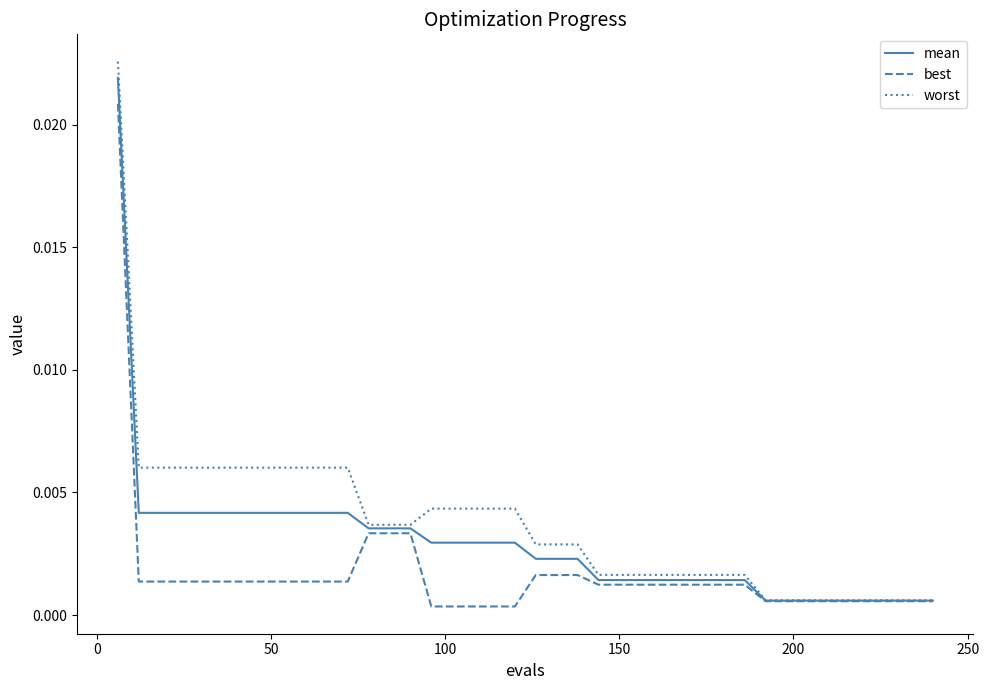

Which series has the widest spread of values?

worst